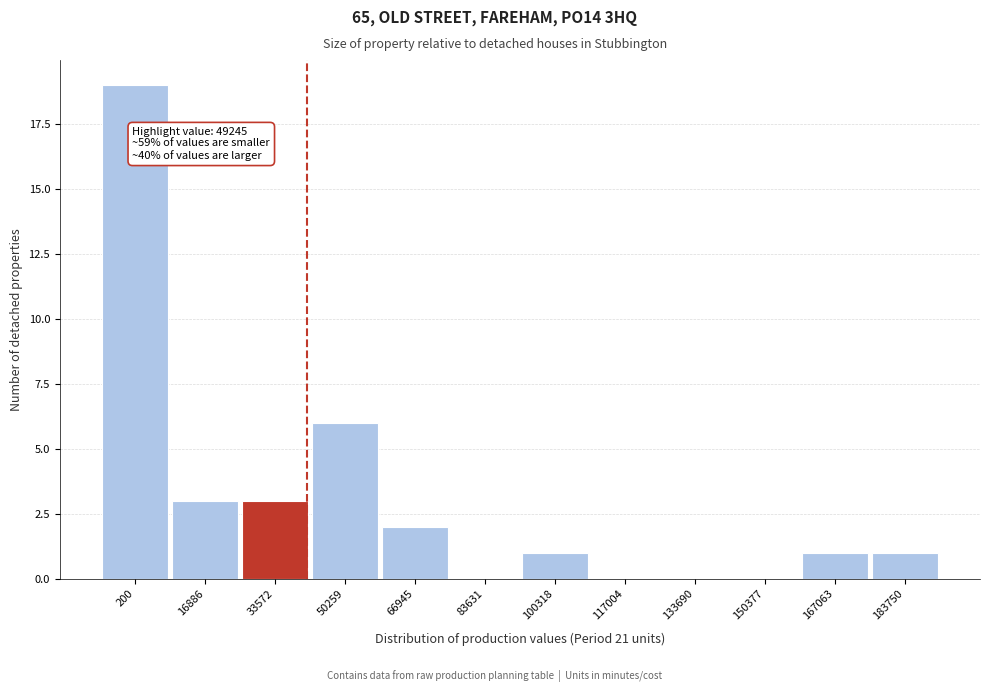

Reading left to right, transcribe all the data shown in this chart.

200=19	16886=3	33572=3	50259=6	66945=2	83631=0	100318=1	117004=0	133690=0	150377=0	167063=1	183750=1